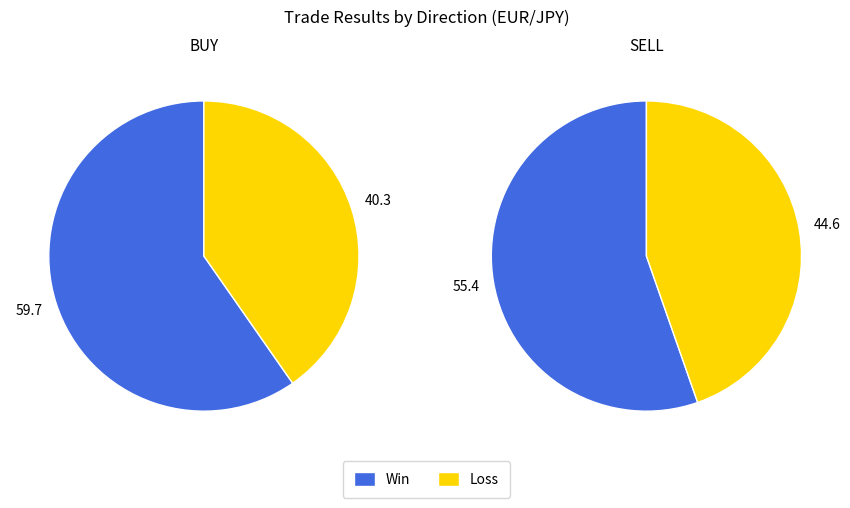

Rank the categories by value from highest to lowest.

Win, Loss